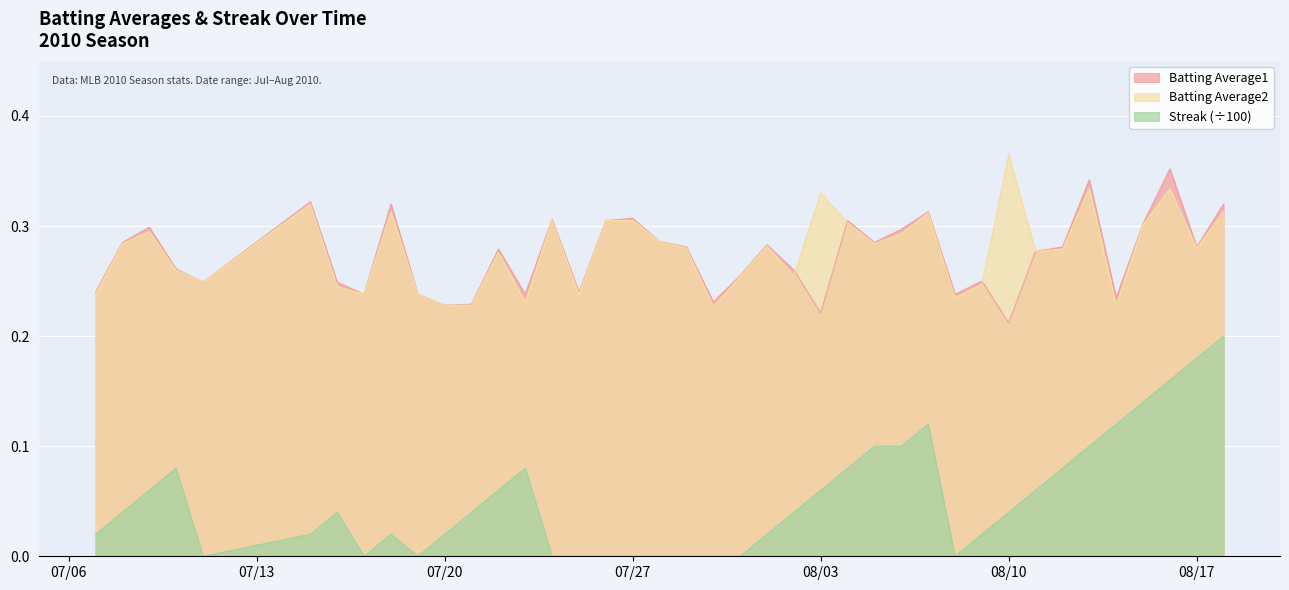

What is the label of the 26th point from the left?

2010-08-04